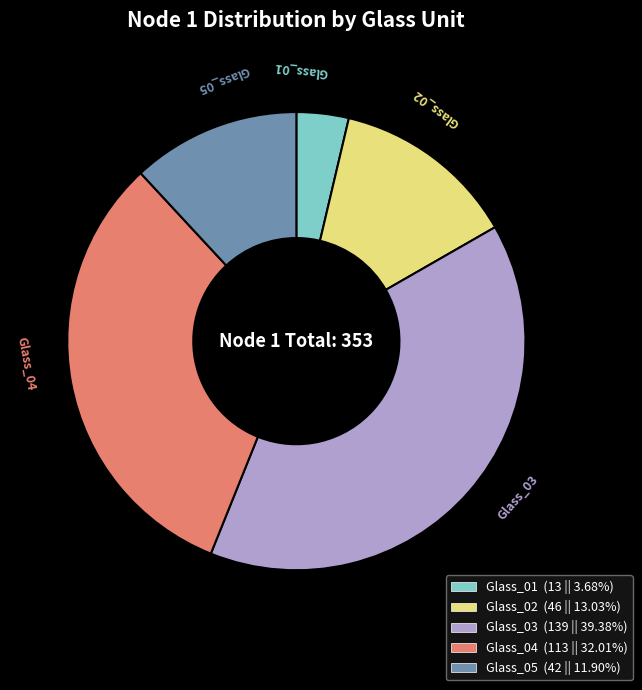

Count the number of slices in the pie.

5